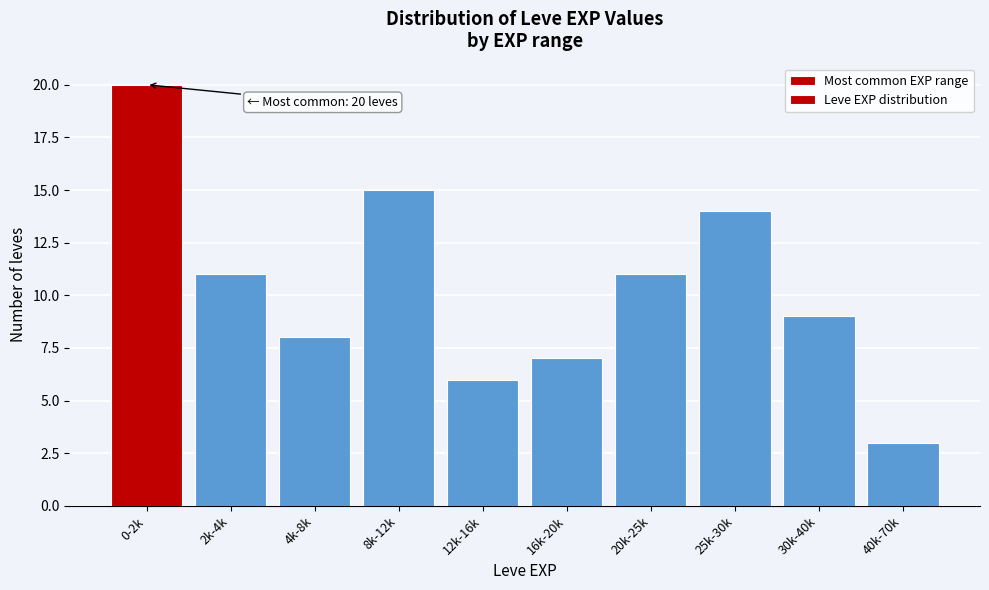

Reading left to right, list all the values displayed in this chart.

0-2k=20	2k-4k=11	4k-8k=8	8k-12k=15	12k-16k=6	16k-20k=7	20k-25k=11	25k-30k=14	30k-40k=9	40k-70k=3